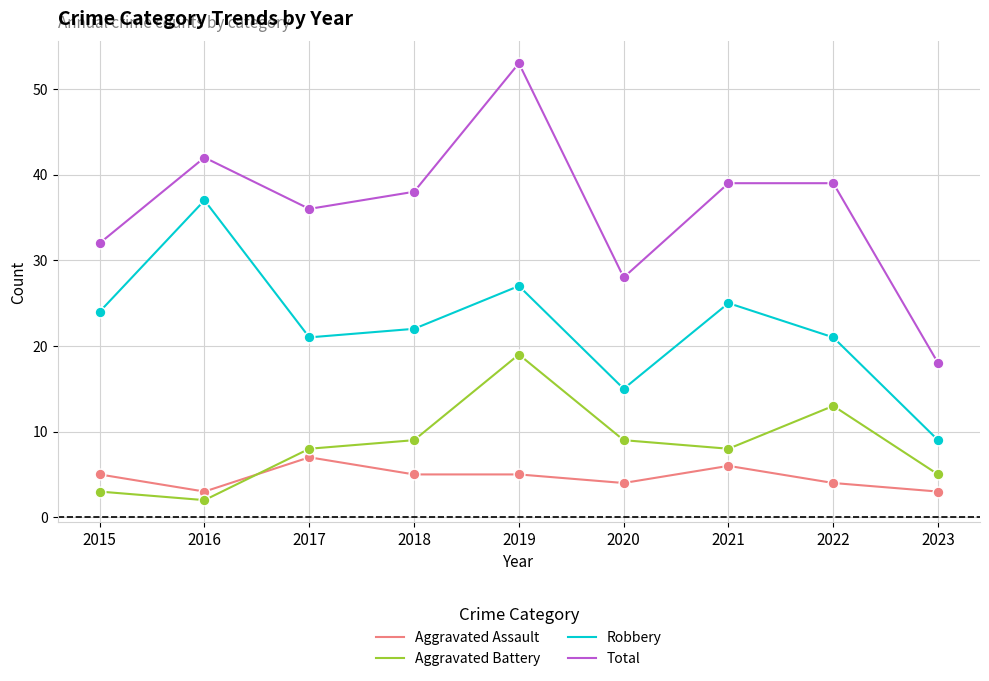

Which series has the largest total across all categories?

Total